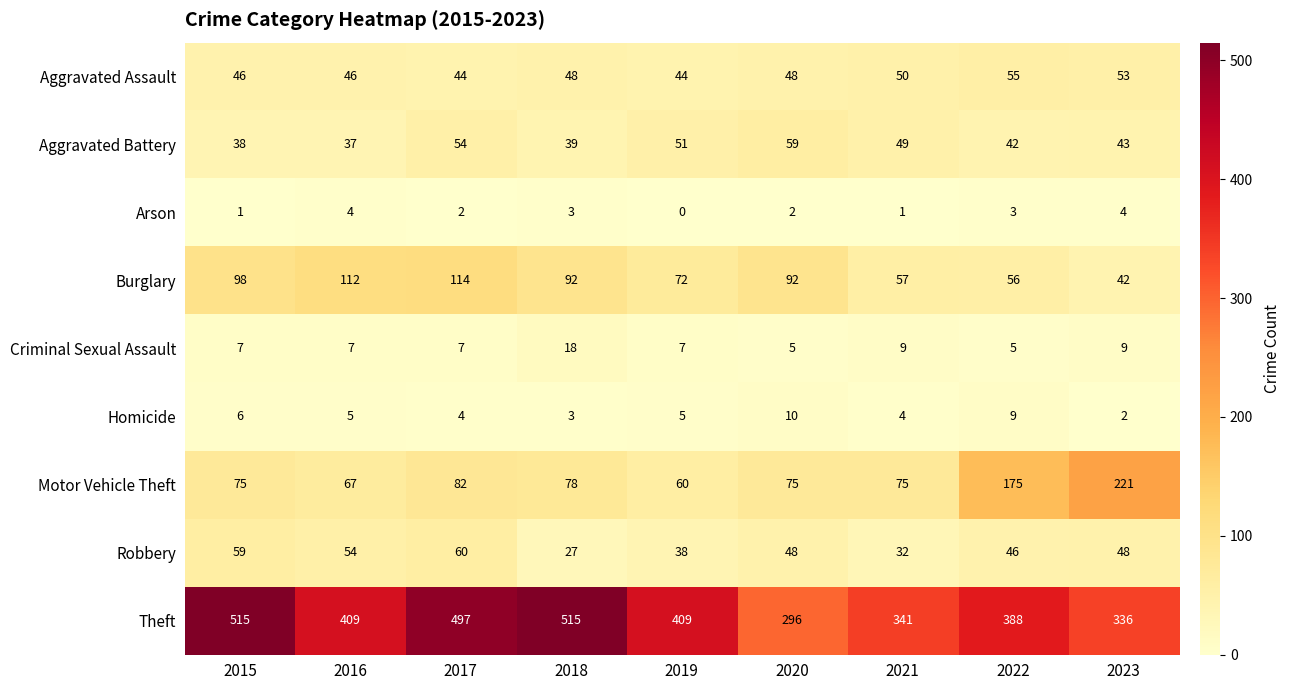

At which label does Homicide reach its minimum?

2023